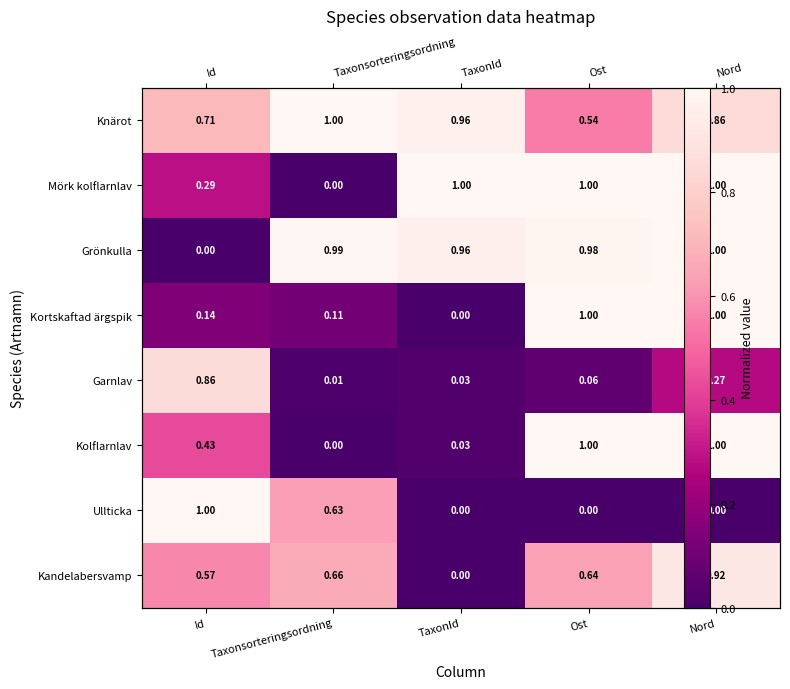

Which series has the largest total across all categories?

Knärot